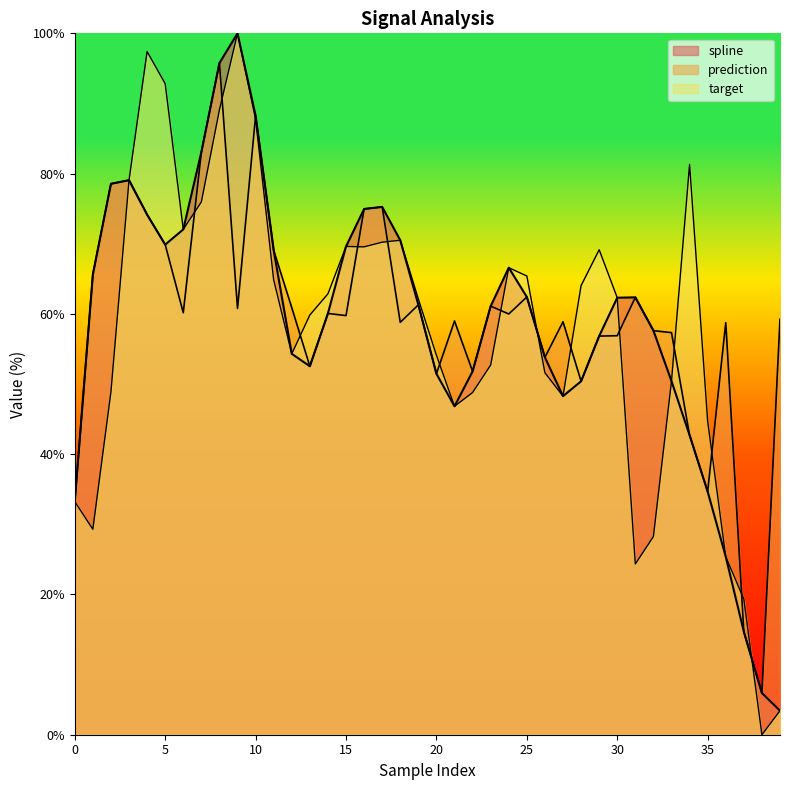

Which series ends up on top after the final intersection of target and prediction?

prediction